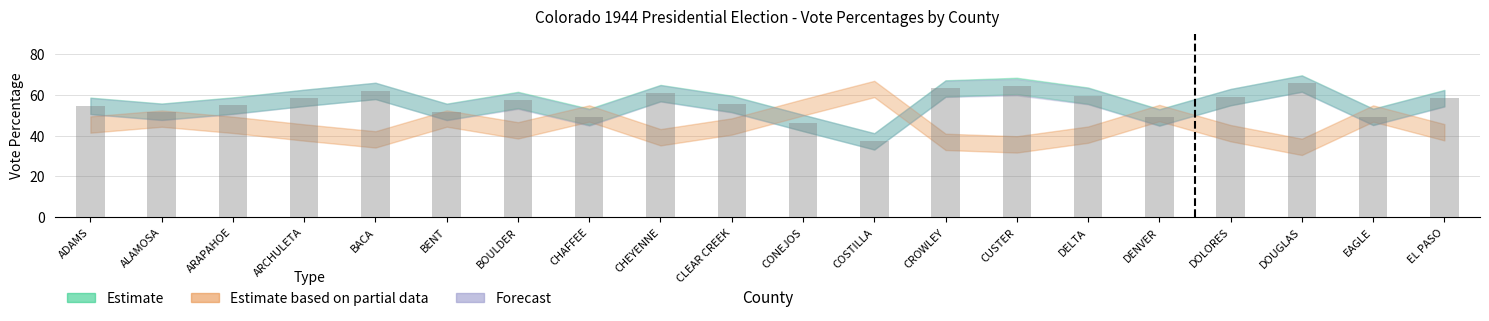

What is the maximum value shown in the chart?

65.5